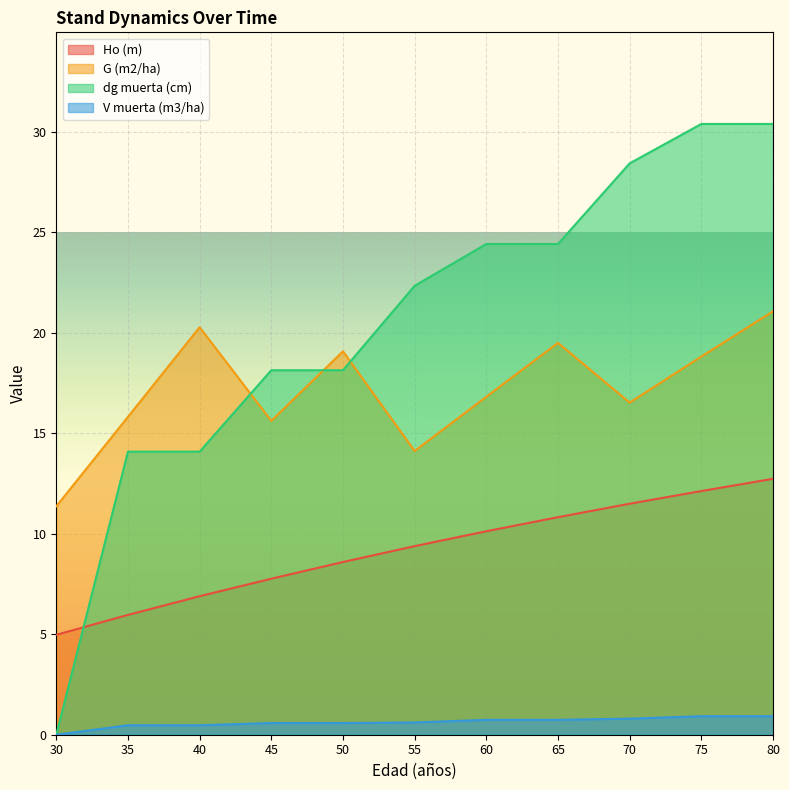

Where is G (m2/ha) nearest to the value 16?

35